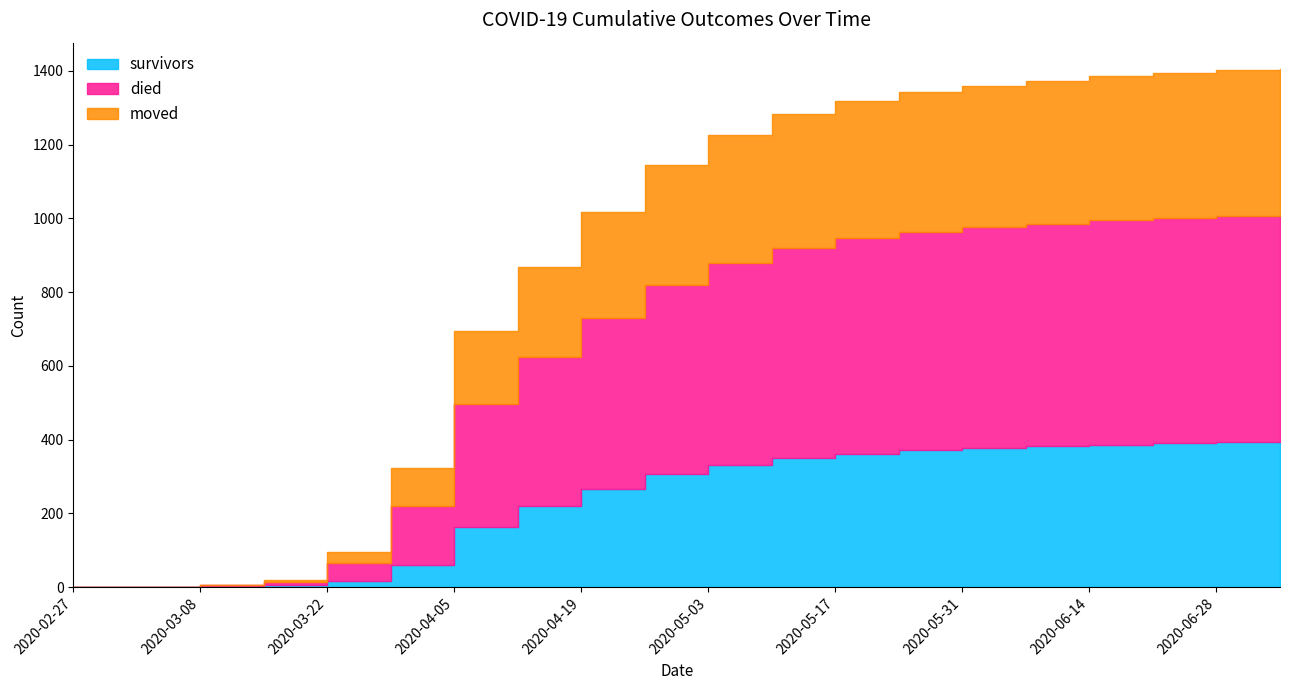

What is the difference between the maximum and minimum values in the survivors series?

395